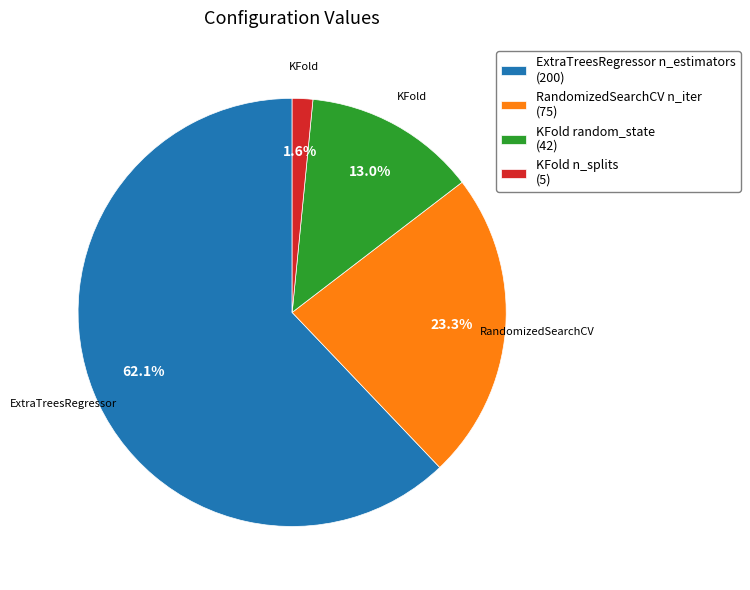

The RandomizedSearchCV n_iter slice represents 14% of the pie. True or false?

False